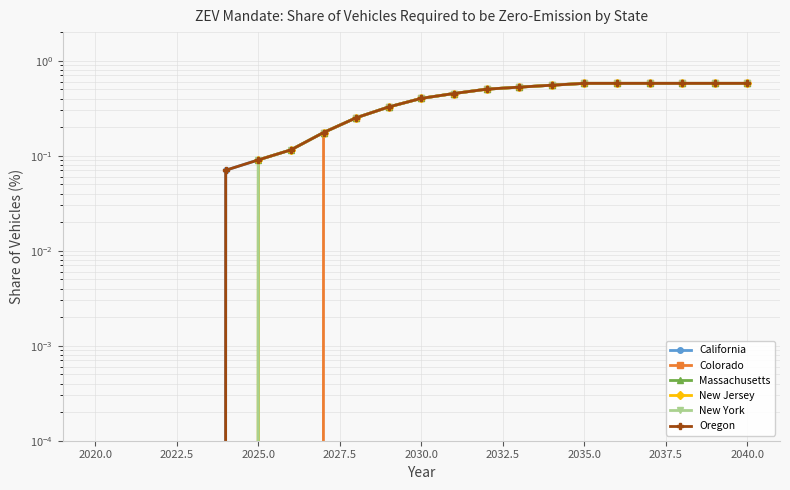

Rank the series by their maximum value, from highest to lowest.

California, Colorado, Massachusetts, New Jersey, New York, Oregon